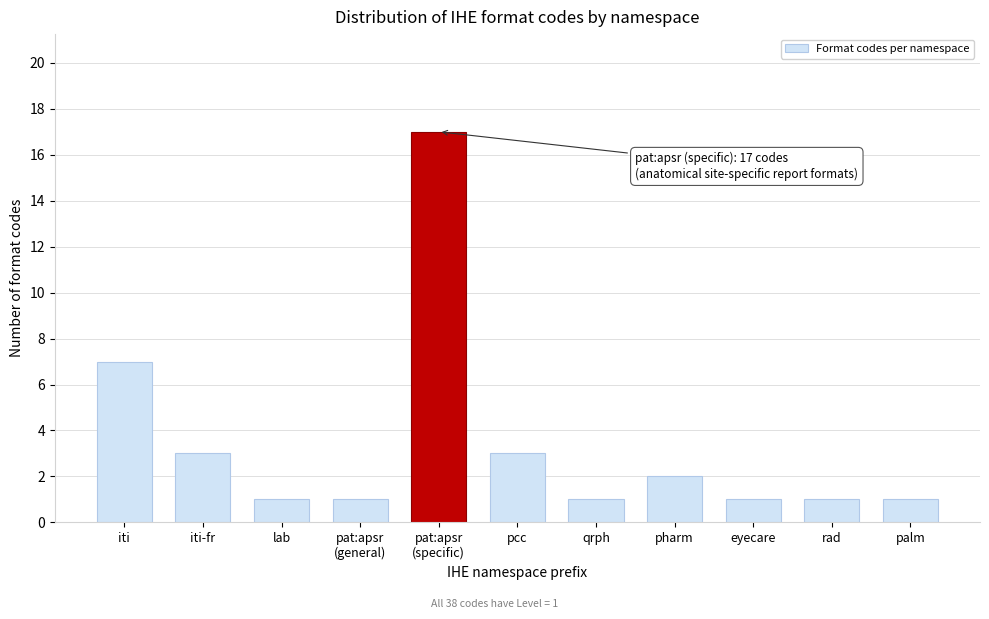

Reading left to right, transcribe all the data shown in this chart.

7	3	1	1	17	3	1	2	1	1	1